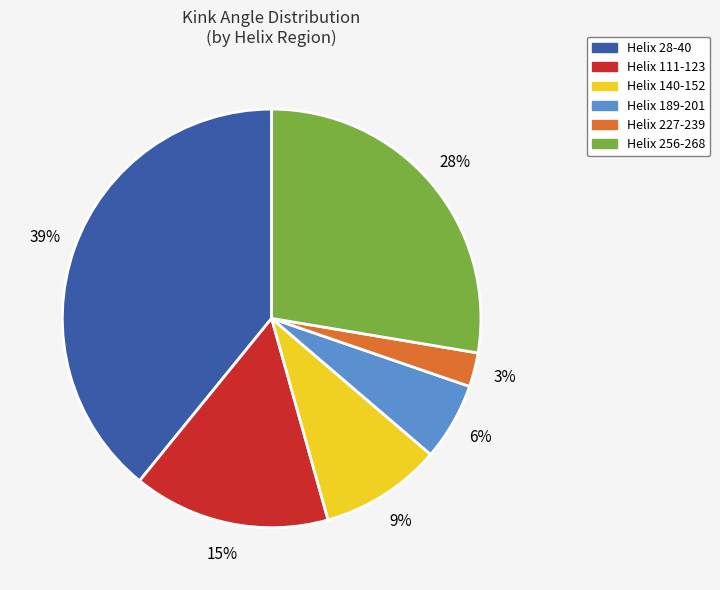

Between Helix 111-123 and Helix 227-239, which is larger?

Helix 111-123